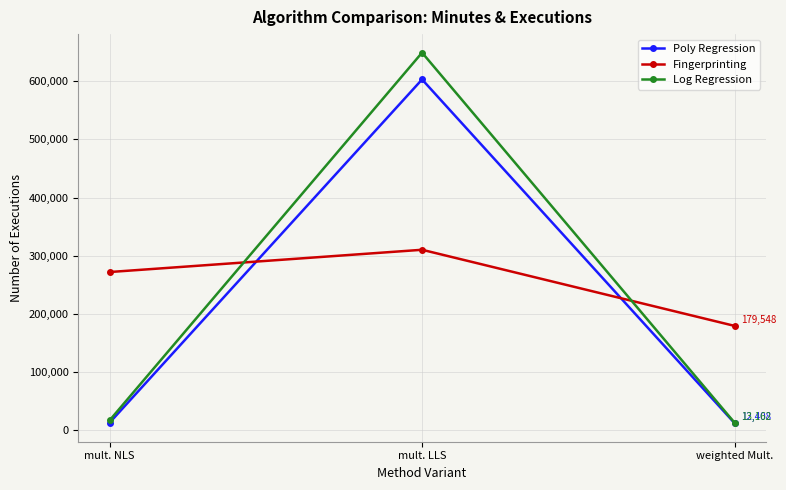

At which category is the sum across all series the highest?

mult. LLS